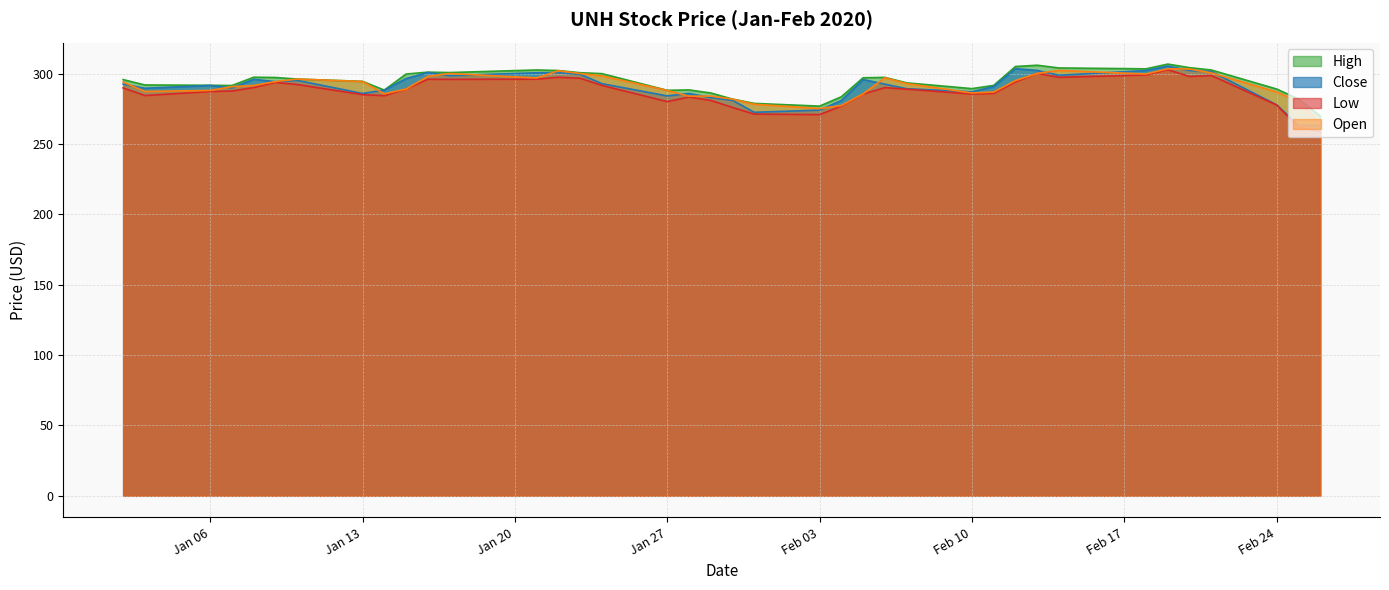

What is the maximum value shown in the chart?

306.7